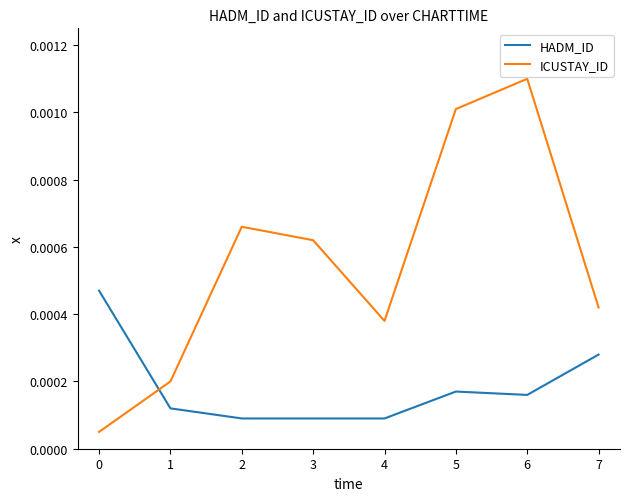

True or false: HADM_ID and ICUSTAY_ID cross at least once.

True